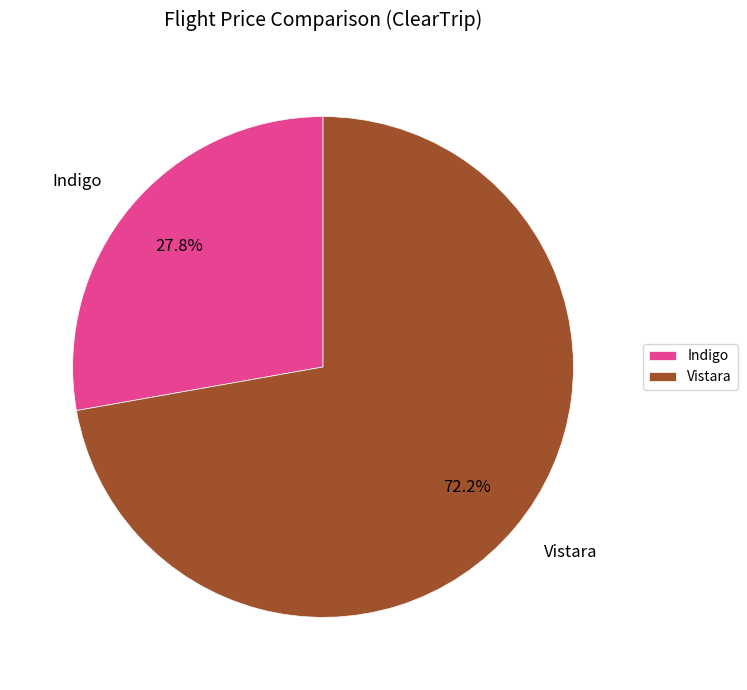

Which slice is the largest?

Vistara